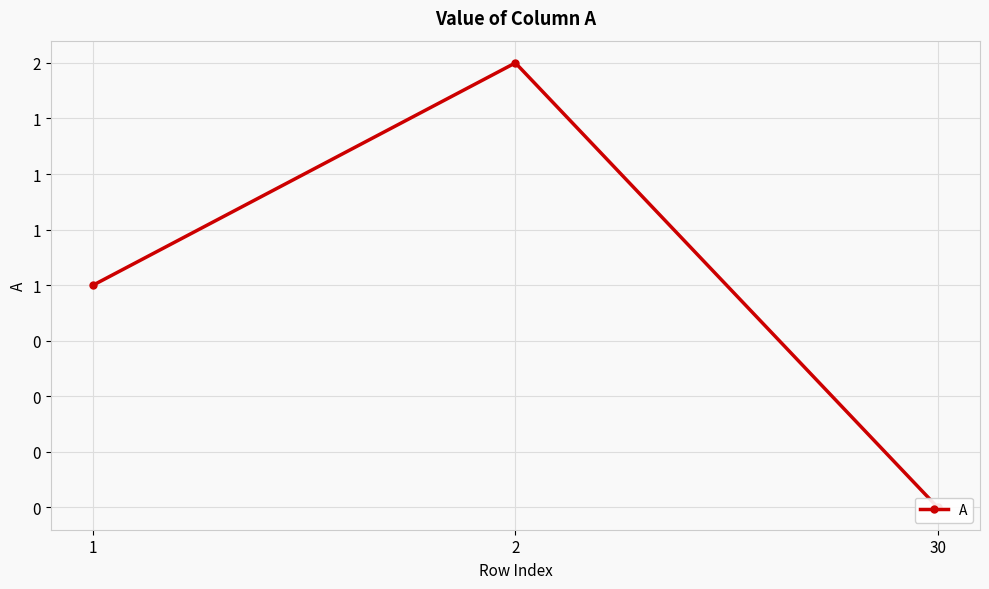

What is the value of the 2nd point from the left?

2